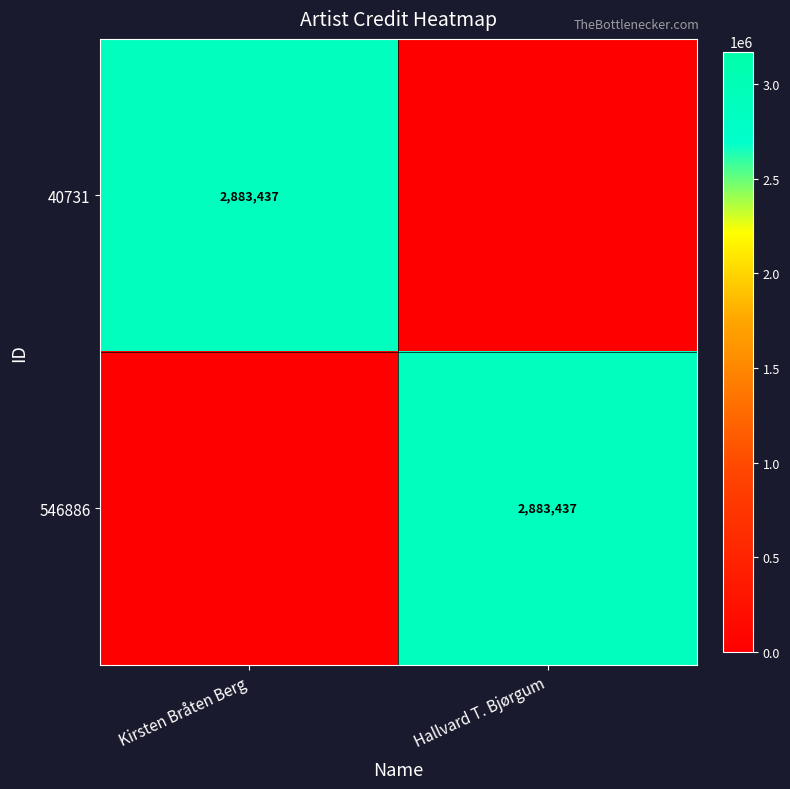

True or false: 40731 has a value of 2883437 at Kirsten Bråten Berg.

True